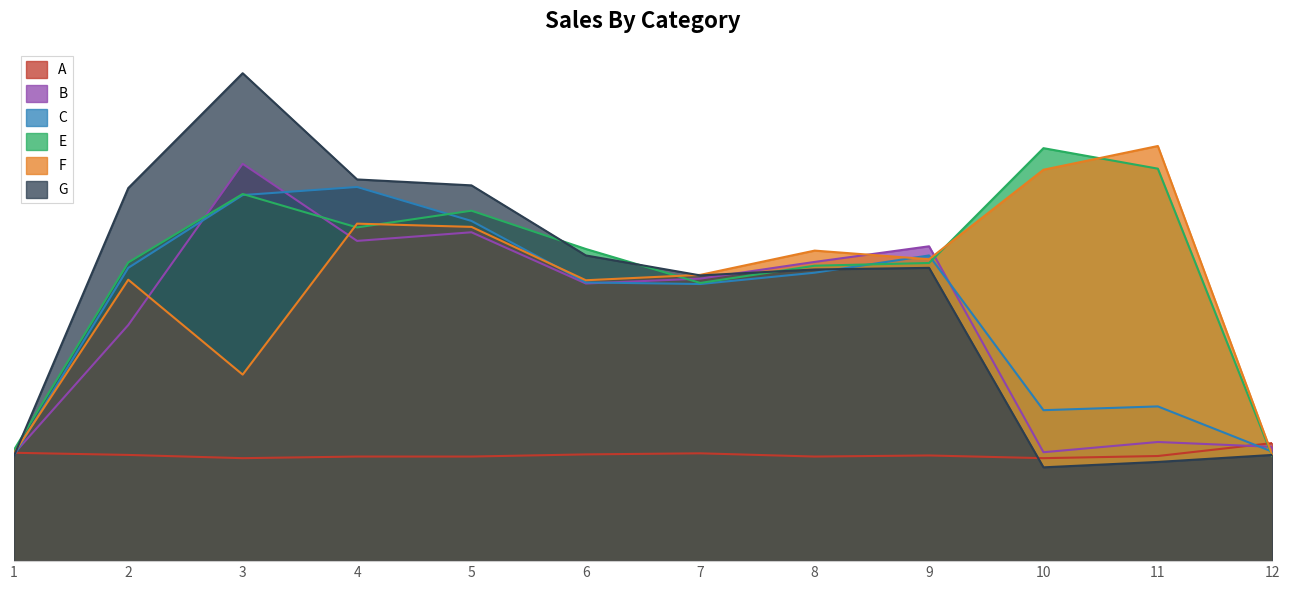

At which label is A closest to 0?

3